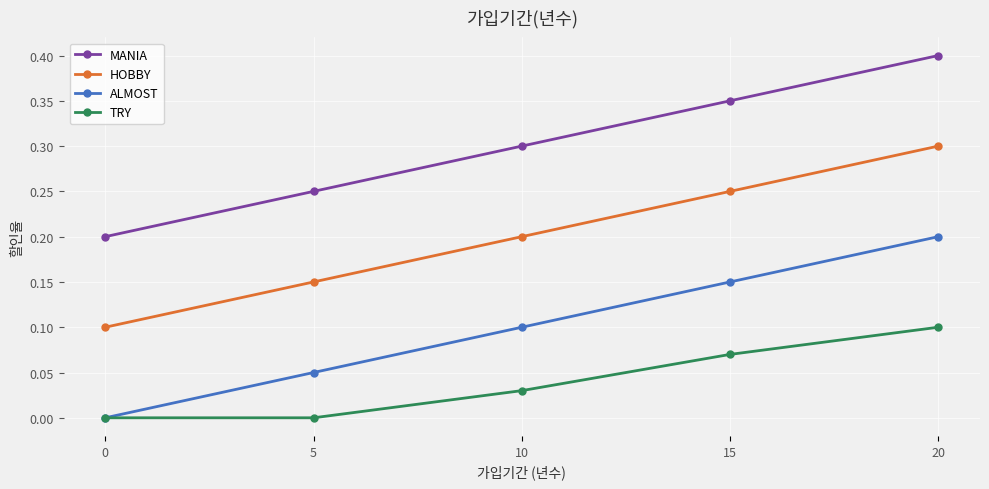

Which label corresponds to the largest value in the chart?

20